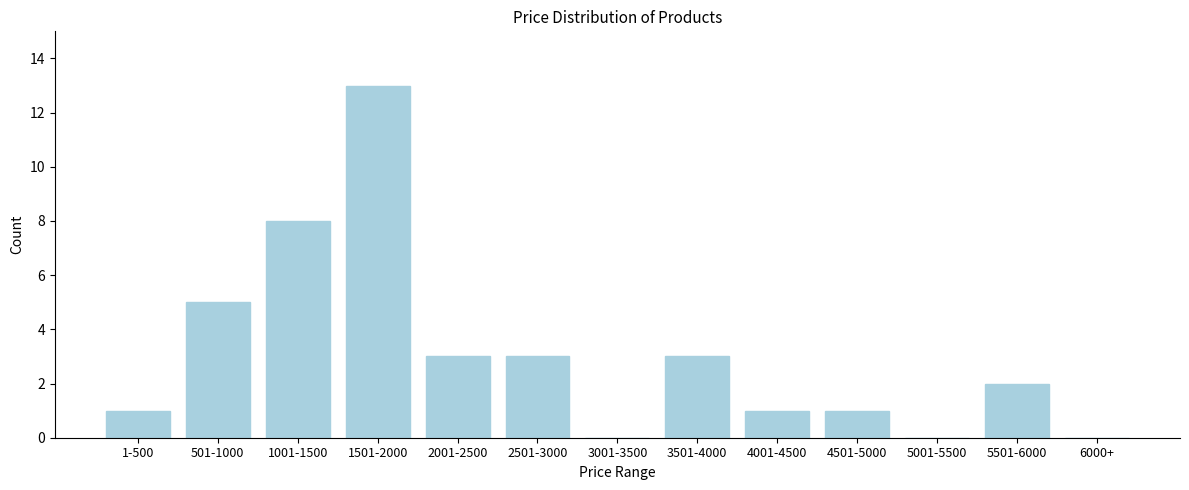

Reading left to right, transcribe all the data shown in this chart.

1-500=1	501-1000=5	1001-1500=8	1501-2000=13	2001-2500=3	2501-3000=3	3001-3500=0	3501-4000=3	4001-4500=1	4501-5000=1	5001-5500=0	5501-6000=2	6000+=0